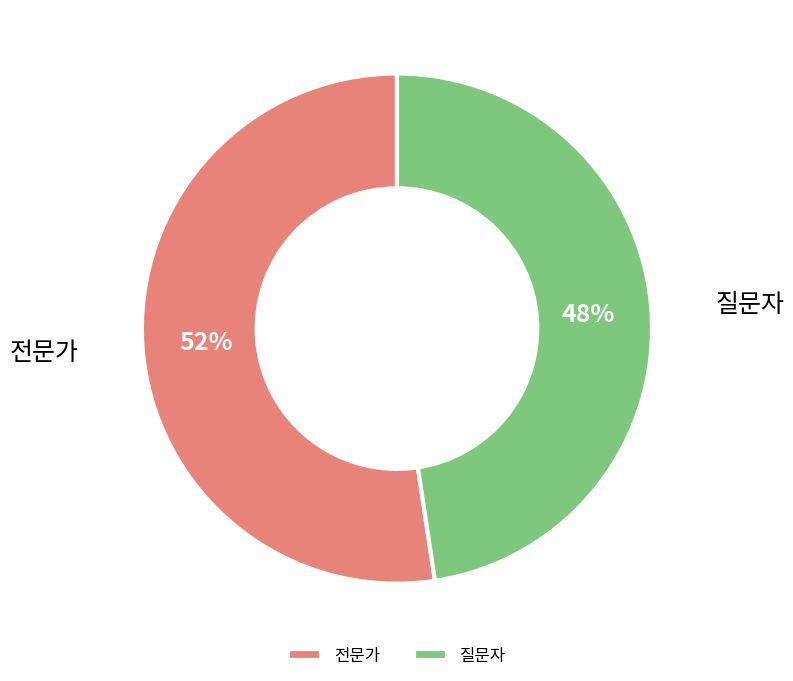

Combined, do 전문가 and 질문자 account for over 50%?

Yes